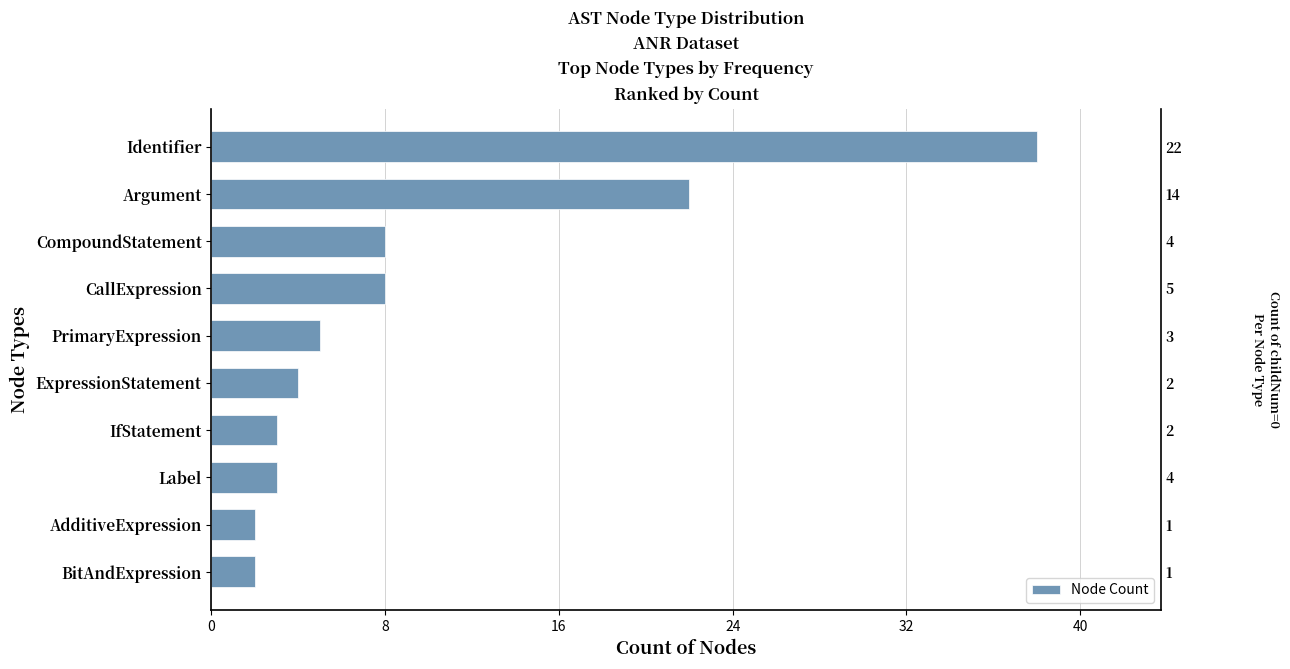

What is the ratio of the value at IfStatement to the value at CompoundStatement?

0.4